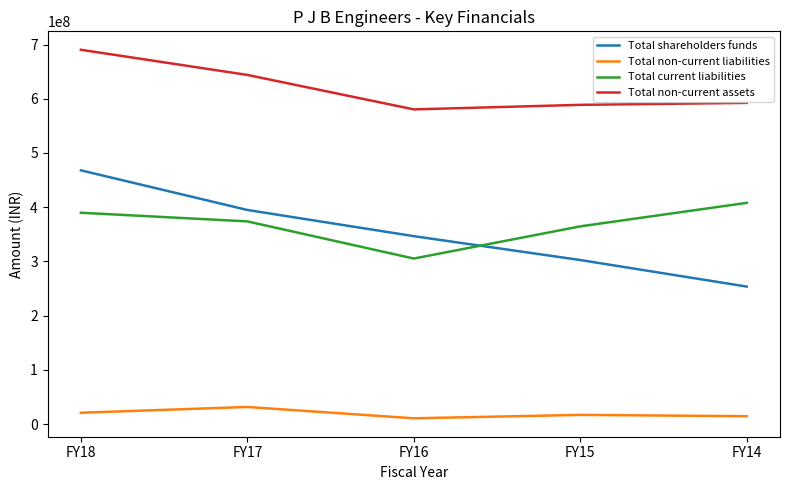

How many interior local valleys does the Total non-current assets series have?

1